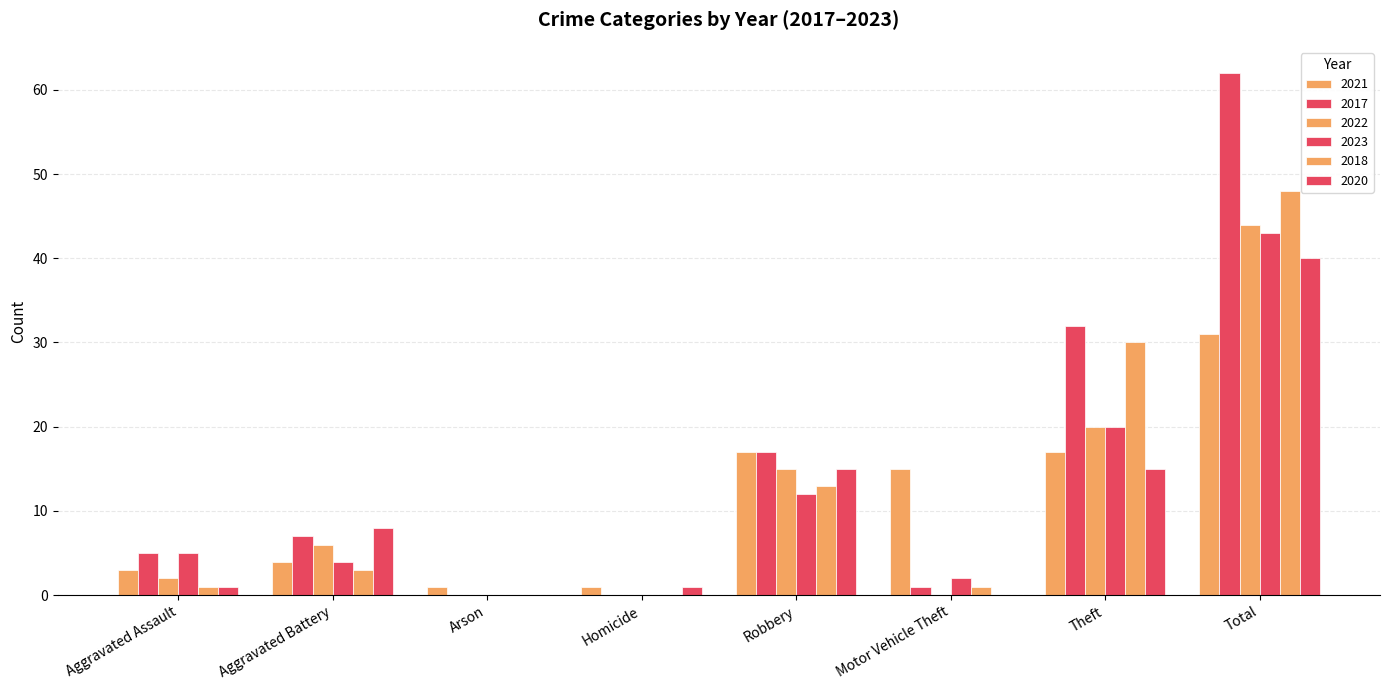

How many groups of bars are there?

8